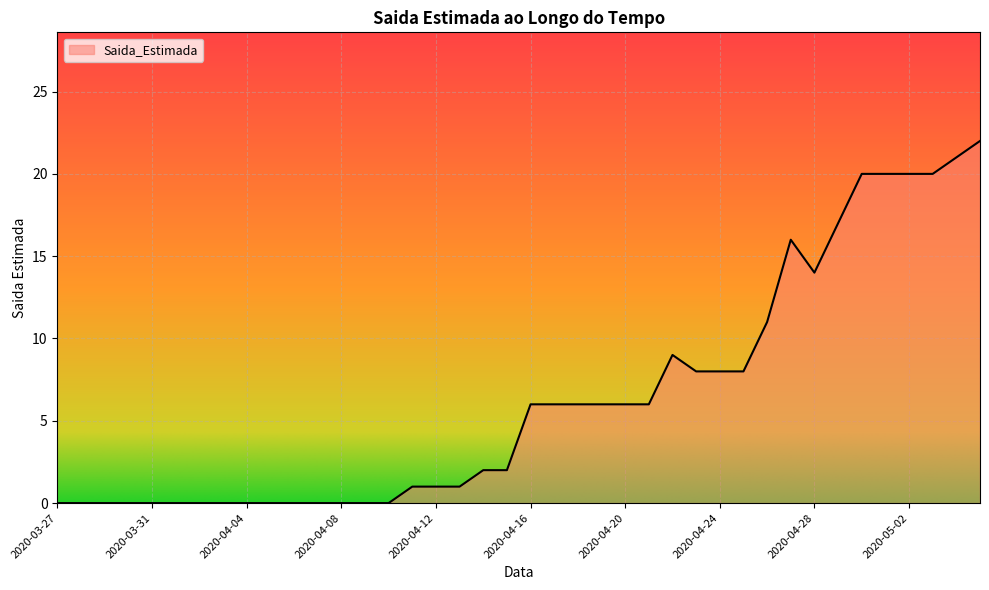

What is the greatest value displayed?

22